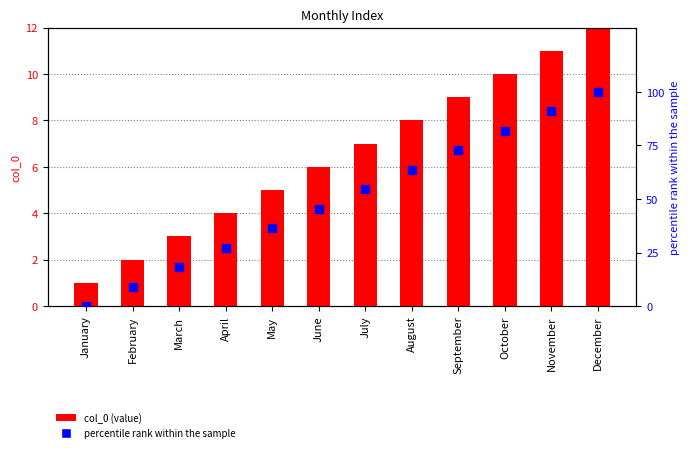

At which category is the sum across all series the highest?

December